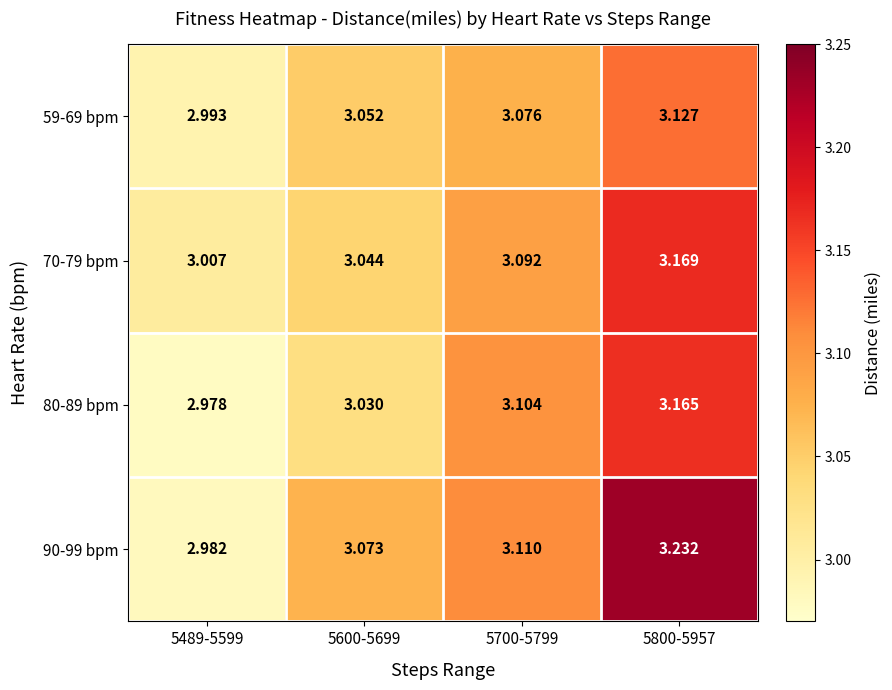

Is the value of 59-69 bpm at 5489-5599 greater than the value of 80-89 bpm at 5700-5799?

No